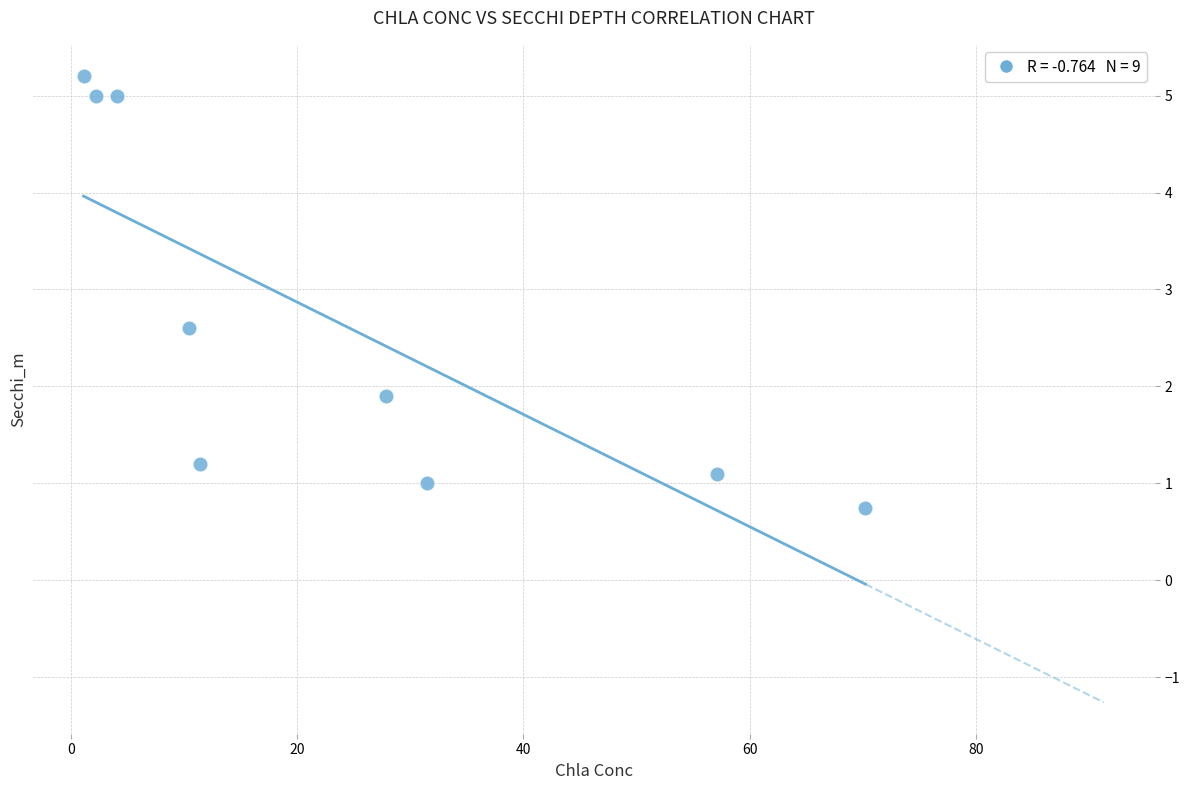

What is the range of X values (max minus min)?

69.1